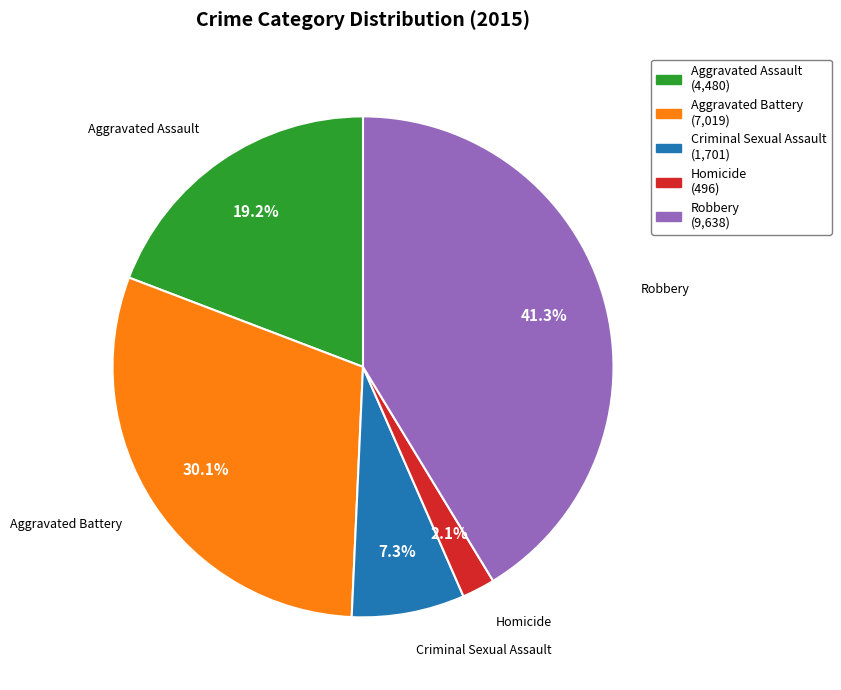

What portion of the pie excludes Aggravated Battery?

69.9%